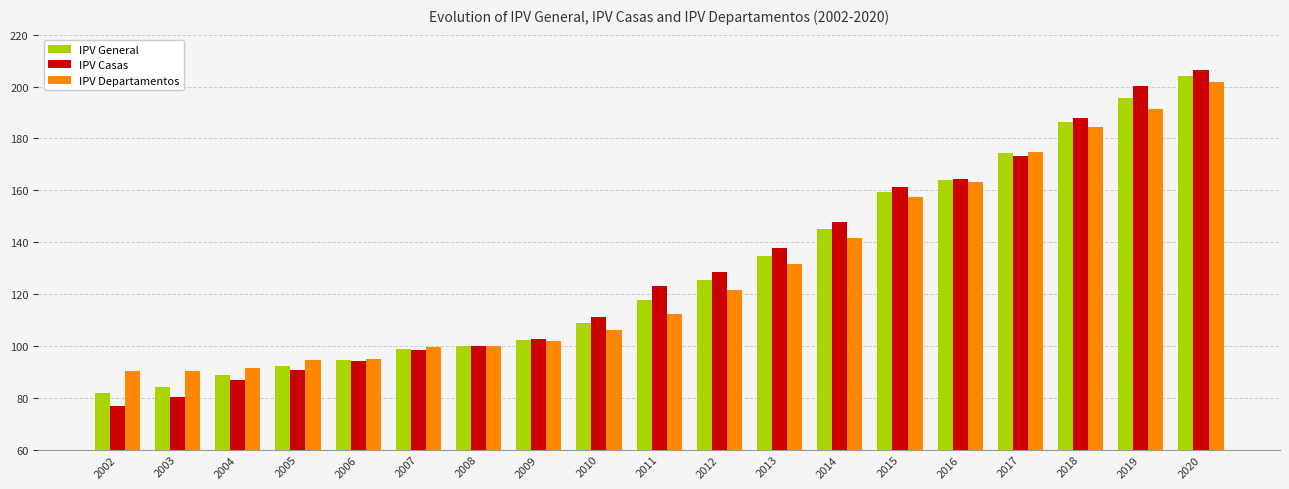

What is the total value across all series at 2020?

611.8